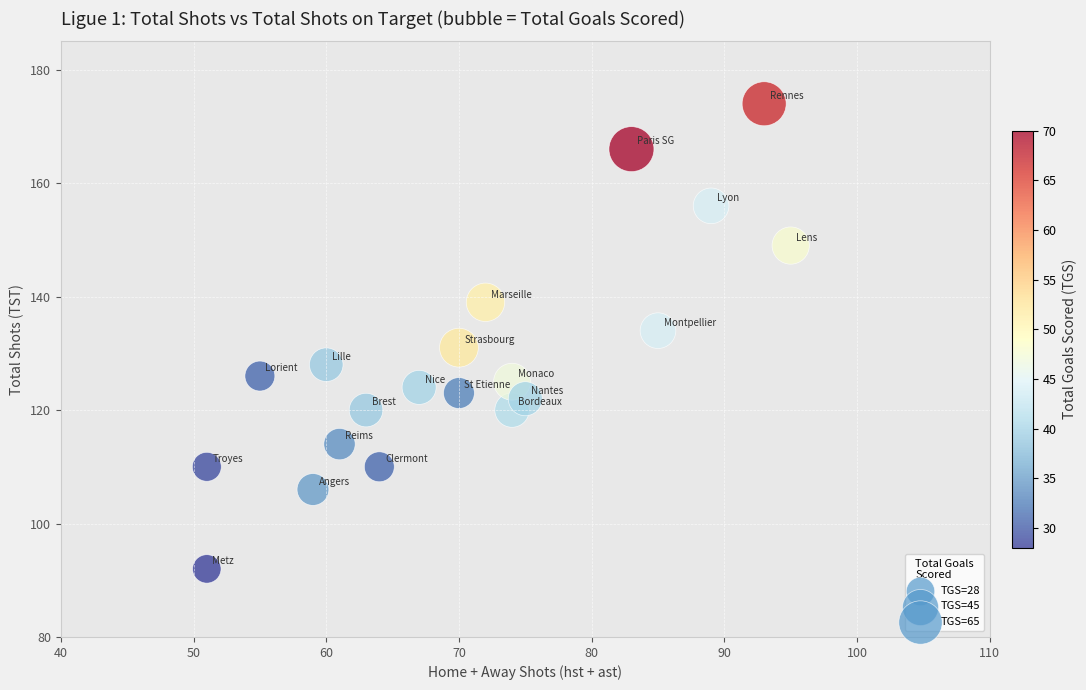

What is the range of Y values (max minus min)?

82